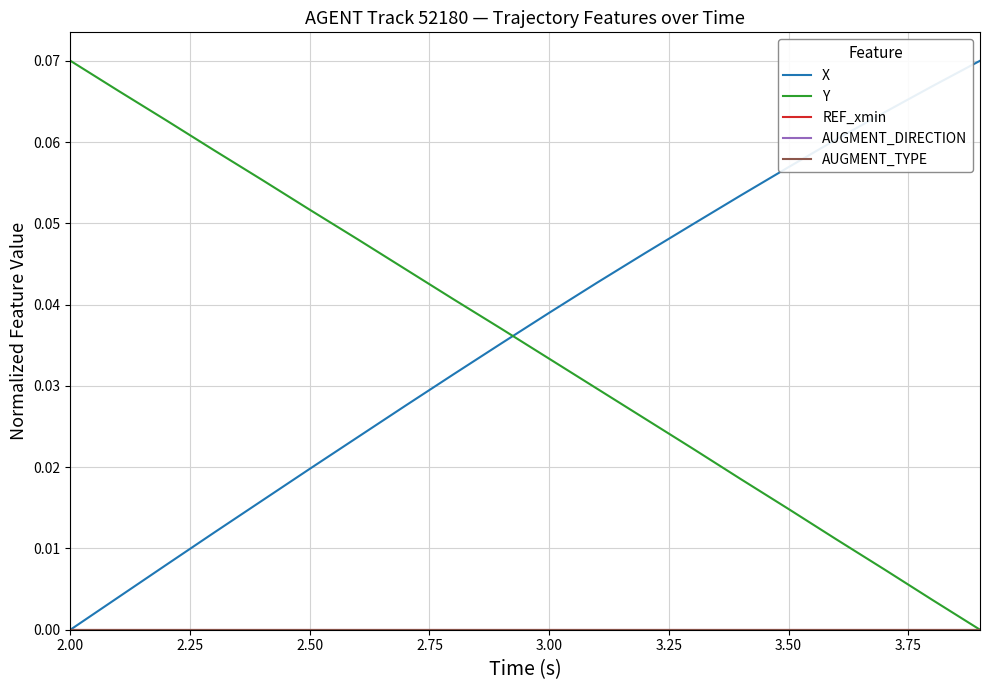

Does the chart have visible grid lines?

Yes